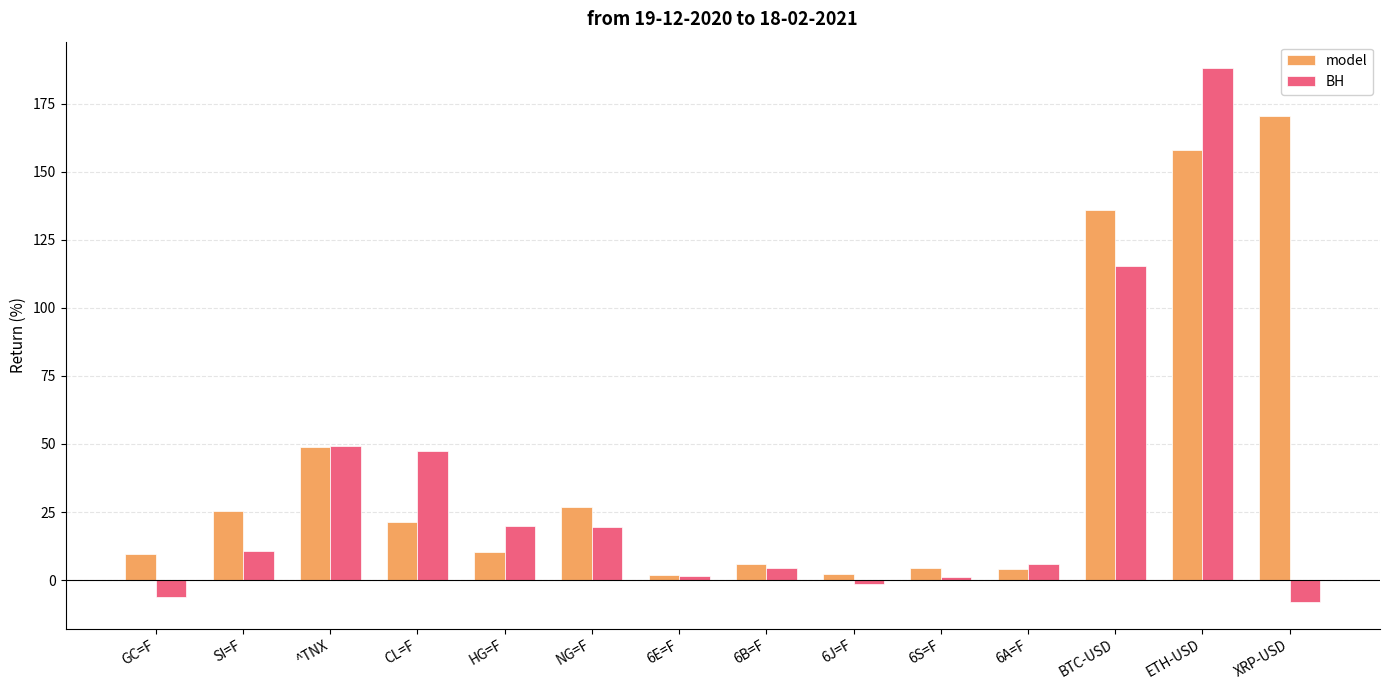

Where is BH nearest to the value 89?

BTC-USD